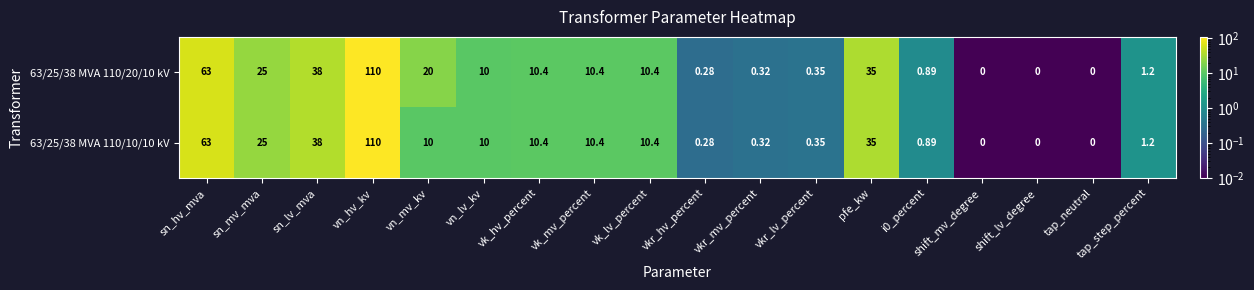

At which label does 63/25/38 MVA 110/10/10 kV first exceed 10?

sn_hv_mva